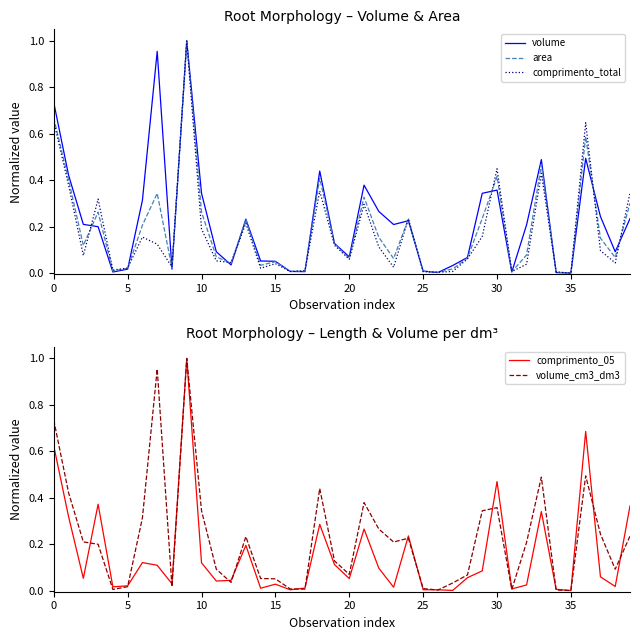

At which label does comprimento_total reach its peak?

9